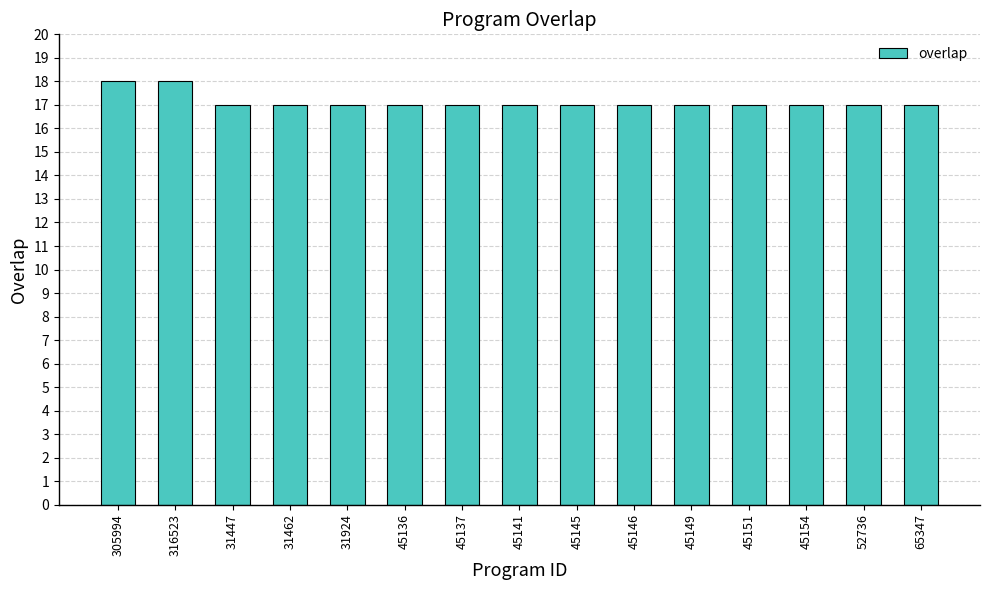

What is the ratio of the value at 31924 to the value at 45146?

1.0